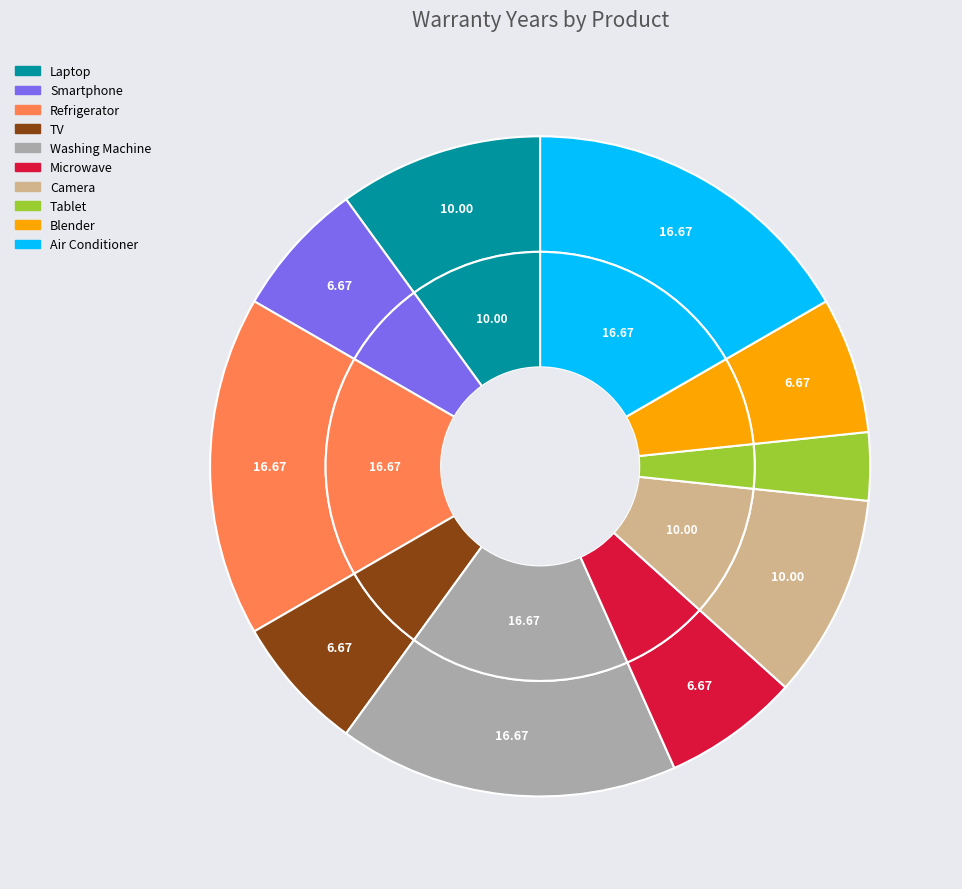

Is there a majority slice in this chart?

No